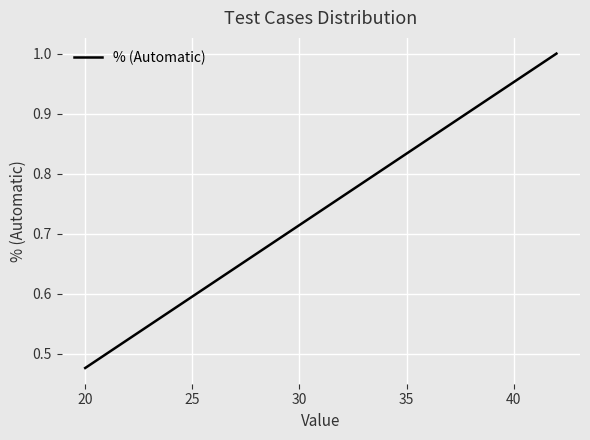

What is the average value?

0.7